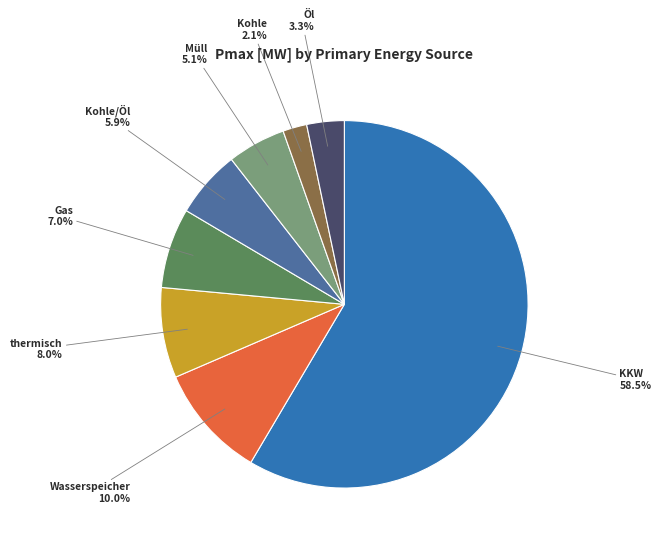

Is there any slice that represents more than half of the pie?

Yes